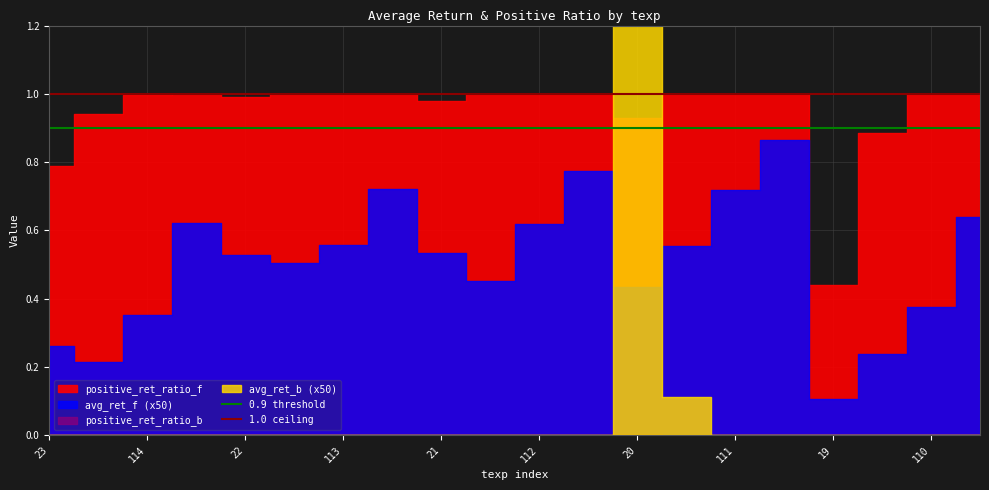

The value of 0.9 threshold at 23 is 0.9. True or false?

True